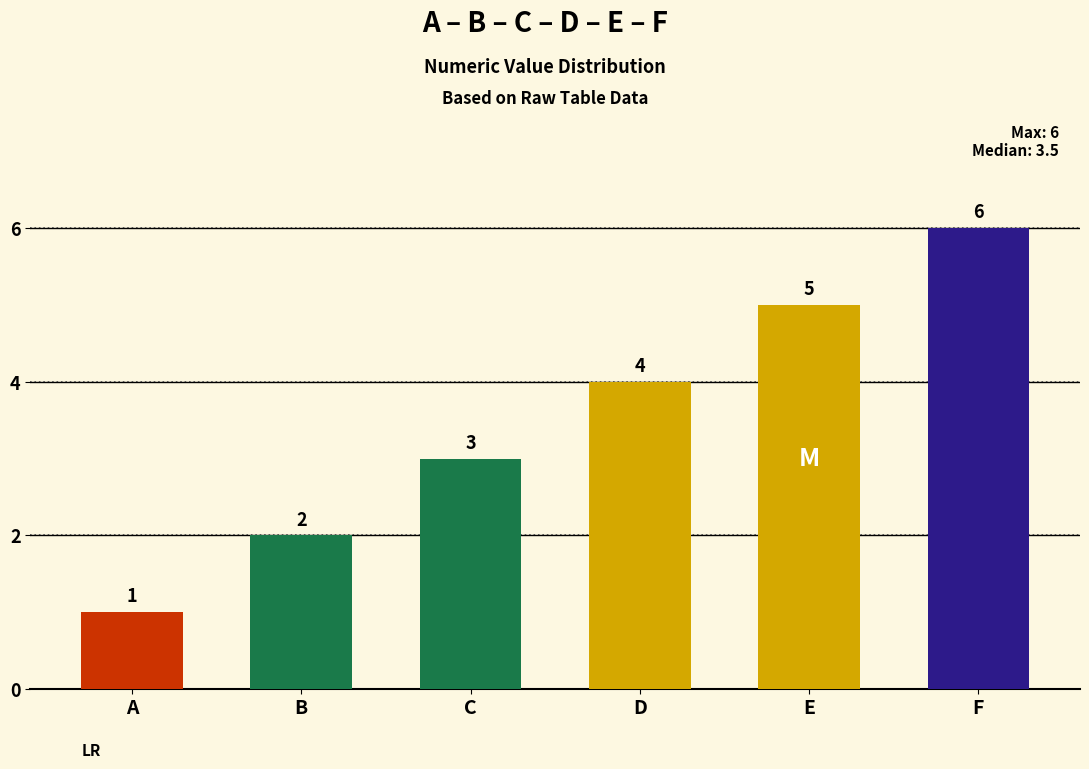

Reading left to right, extract all data points from this chart.

1	2	3	4	5	6